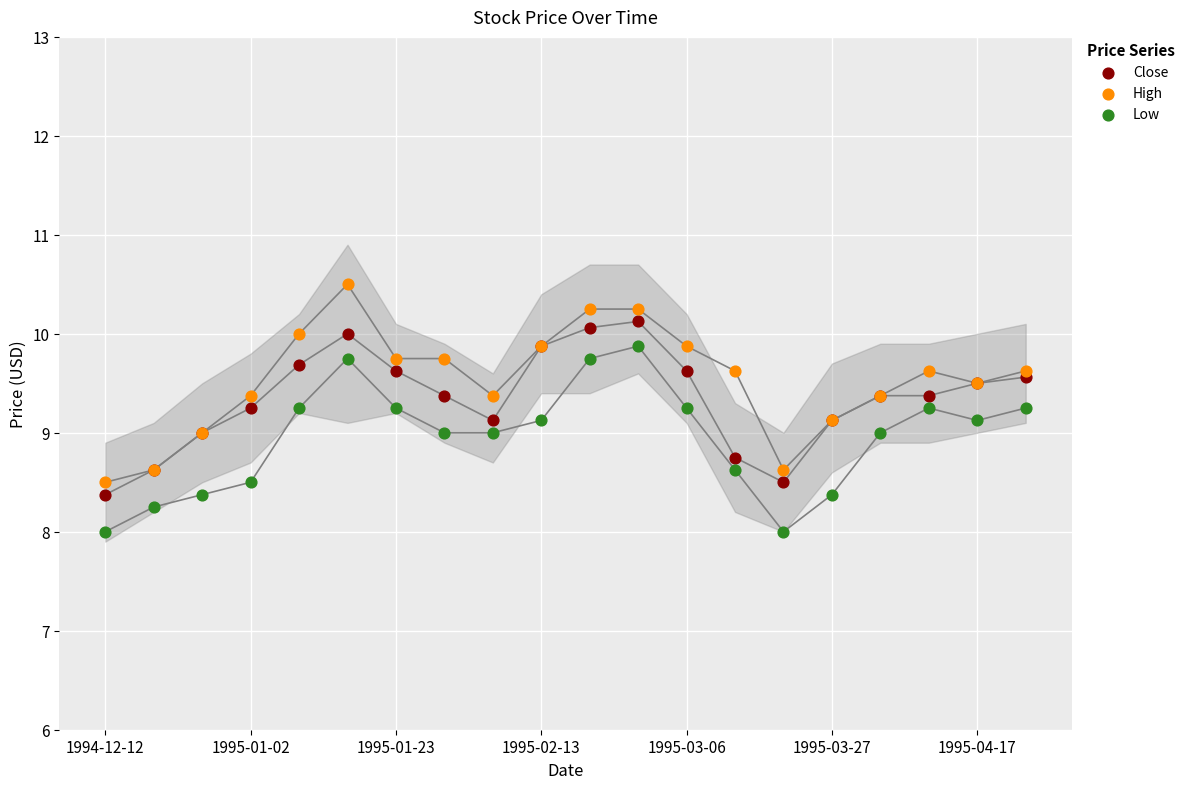

Which series reaches the maximum Y coordinate?

High